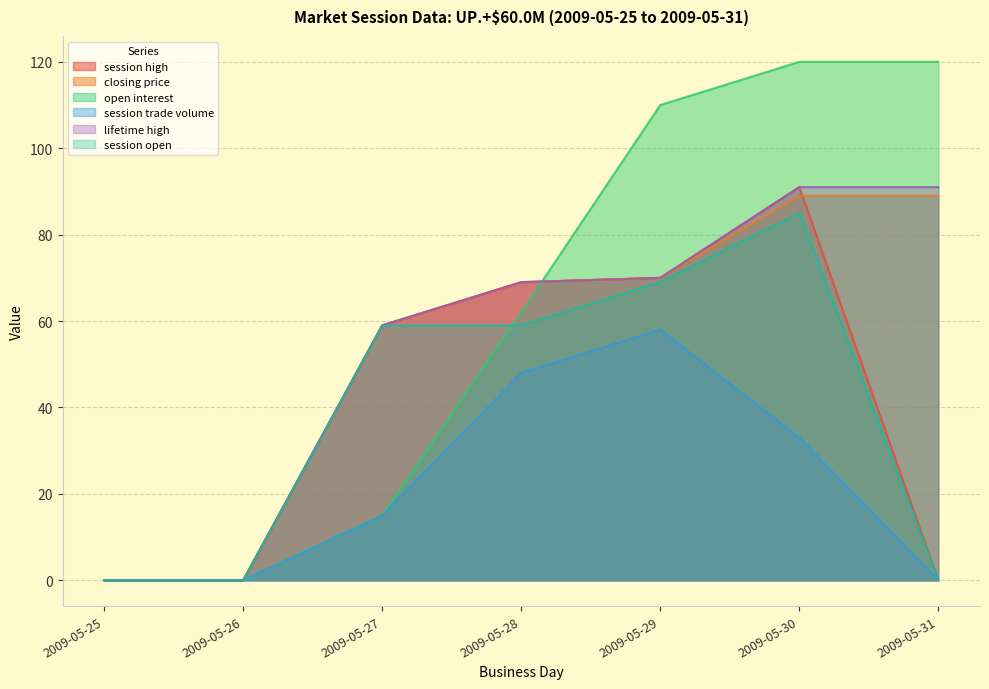

Which has a higher value, 2009-05-29 or 2009-05-30?

2009-05-30